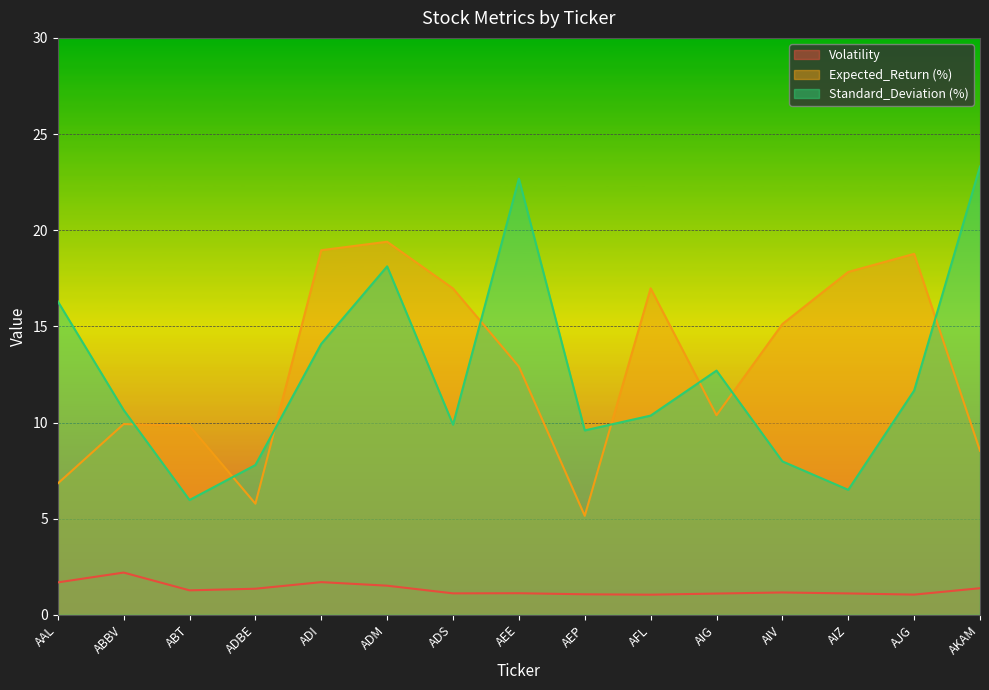

Reading left to right, what are all the values shown in this chart?

Volatility: 1.7	2.2	1.3	1.4	1.7	1.5	1.1	1.1	1.1	1.0	1.1	1.2	1.1	1.1	1.4
Expected_Return (%): 6.8	9.9	9.8	5.8	19.0	19.4	17.0	12.9	5.2	17.0	10.4	15.1	17.8	18.8	8.5
Standard_Deviation (%): 16.3	10.7	6.0	7.8	14.1	18.1	9.9	22.7	9.6	10.4	12.7	8.0	6.5	11.7	23.3